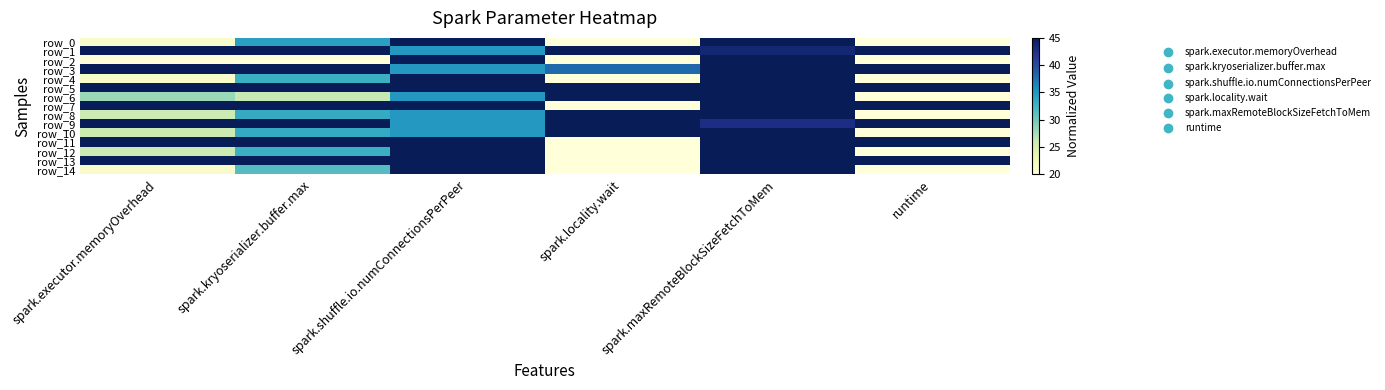

Which series has the largest total across all categories?

row_5